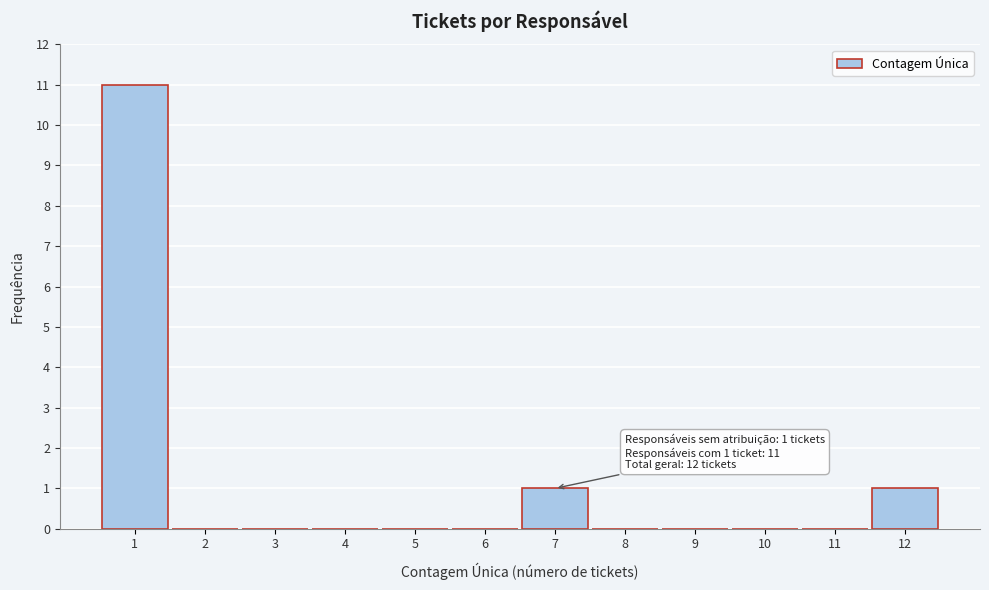

Which range on the x-axis has the tallest bar?

0.5 to 1.5